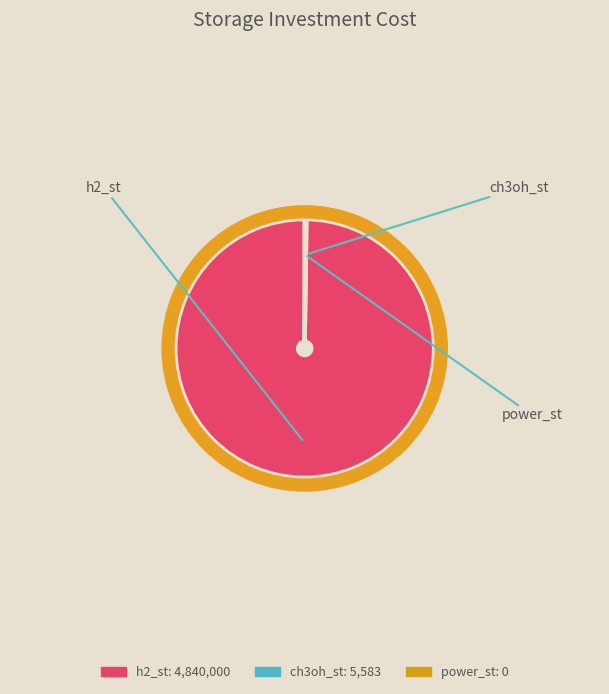

Is the sum of power_st and ch3oh_st greater than half?

No